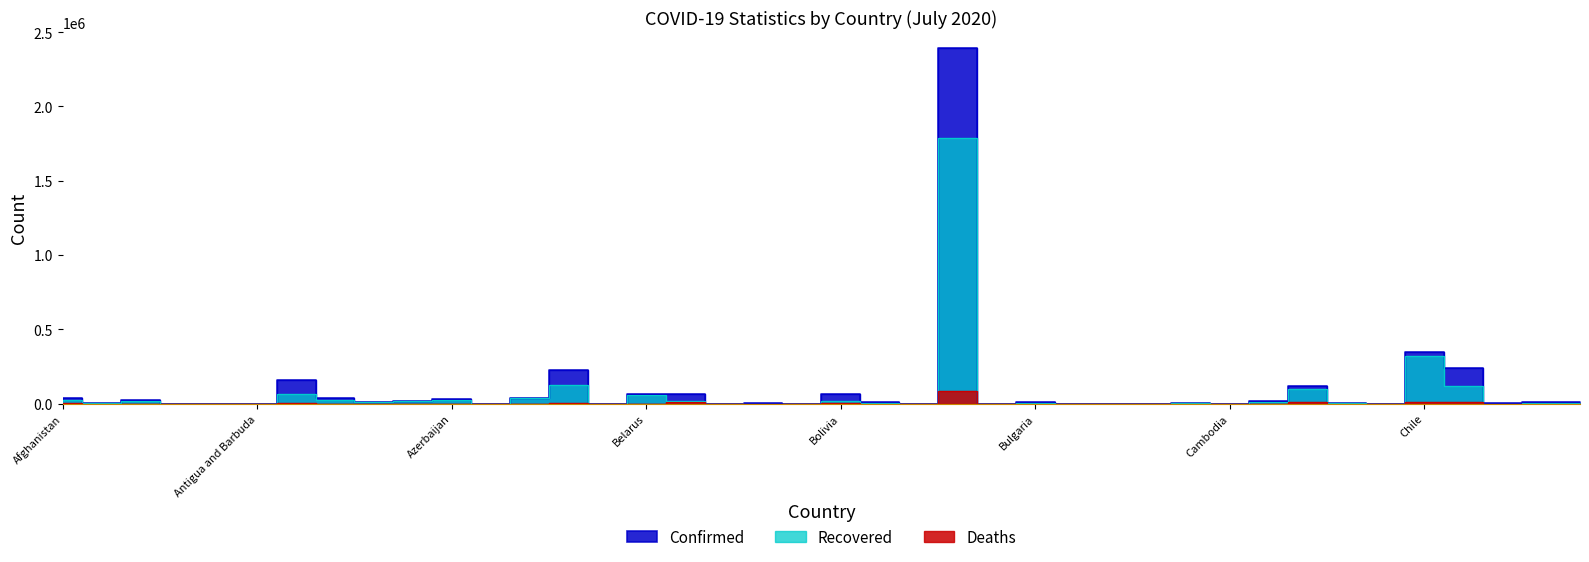

Reading left to right, transcribe all the data shown in this chart.

Confirmed: 36157	4763	27357	897	916	82	158334	37317	14403	20472	30050	326	38747	223453	108	67132	65727	48	1770	93	68281	9767	686	2394513	141	10312	1086	350	361	2258	225	16708	115698	4598	915	345790	240795	3038	8831	14600
Recovered: 25180	2682	18088	803	242	60	68022	26478	9170	18209	22684	91	35205	123882	94	60425	17425	26	1036	85	20951	4555	52	1785359	138	5306	920	290	279	1363	143	14539	100921	1506	810	318095	119667	756	5510	3640
Deaths: 1259	138	1155	52	39	3	2893	705	155	712	417	11	140	2928	7	534	9821	2	35	0	2535	280	1	86449	3	338	53	6	1	22	0	385	8930	59	75	9112	8269	51	204	98